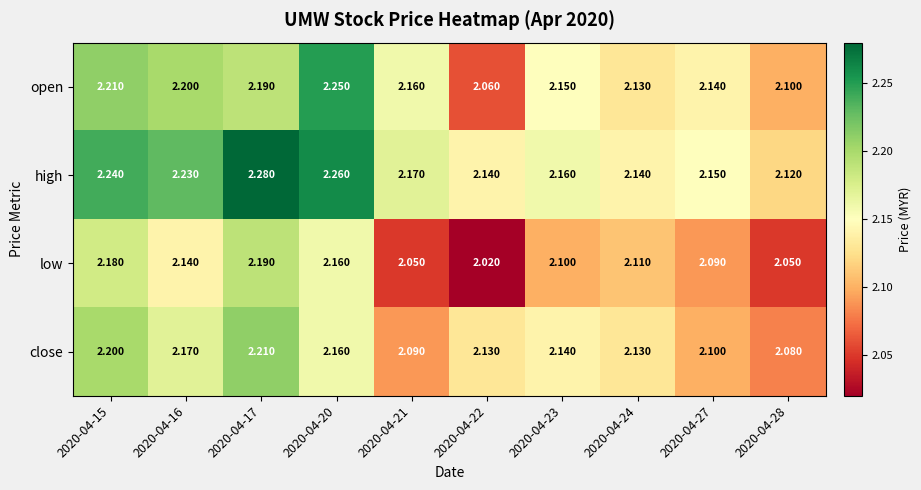

Between 2020-04-17 and 2020-04-22, which series saw the biggest shift?

low